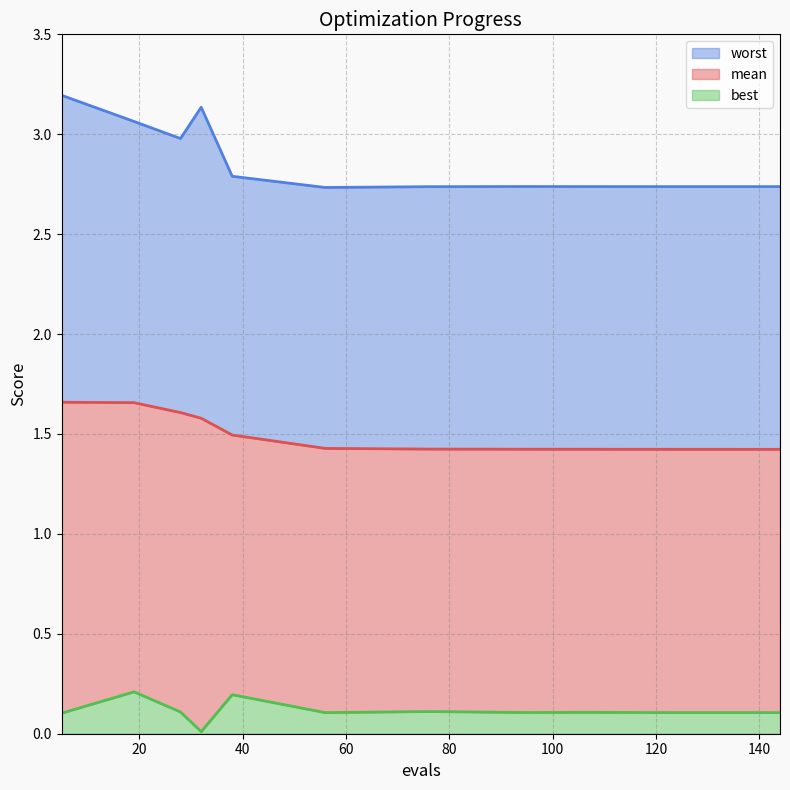

Rank the series by their average value, from highest to lowest.

worst, mean, best